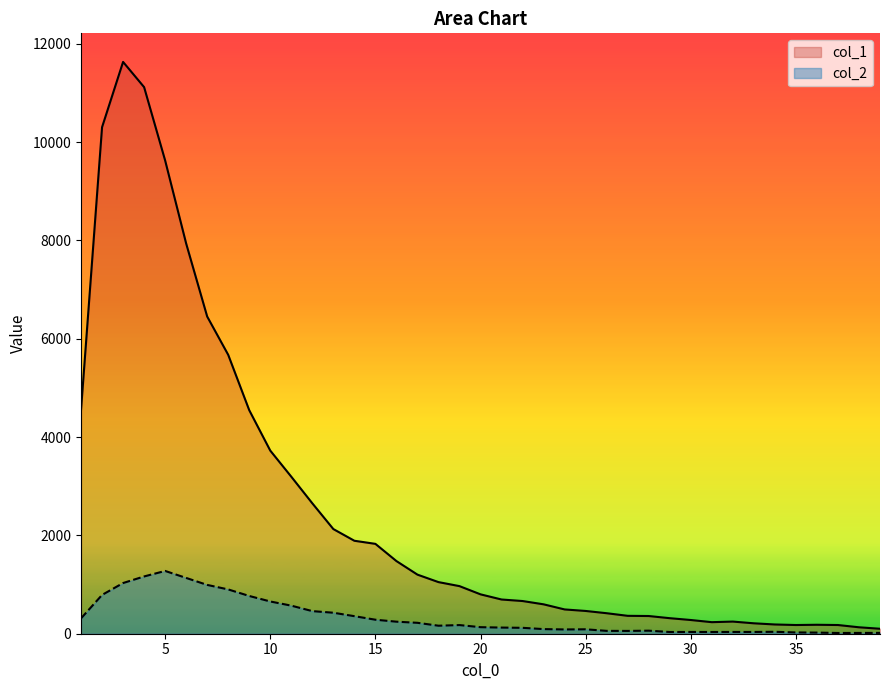

What is the smallest value displayed?

15